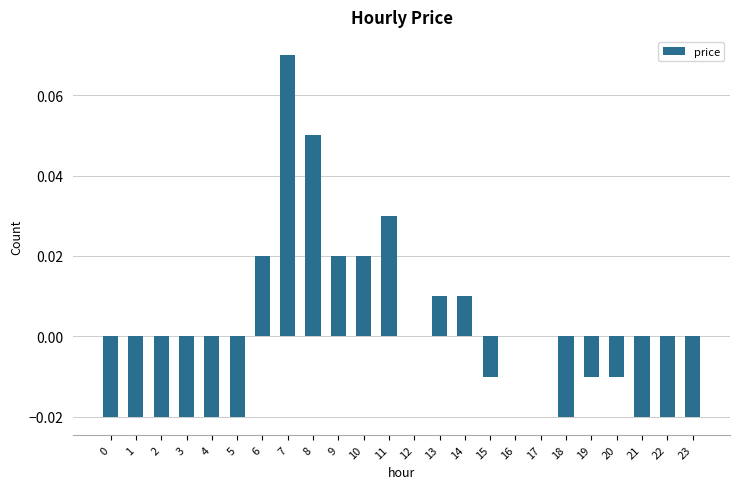

At which category does the chart reach its peak across all series?

7